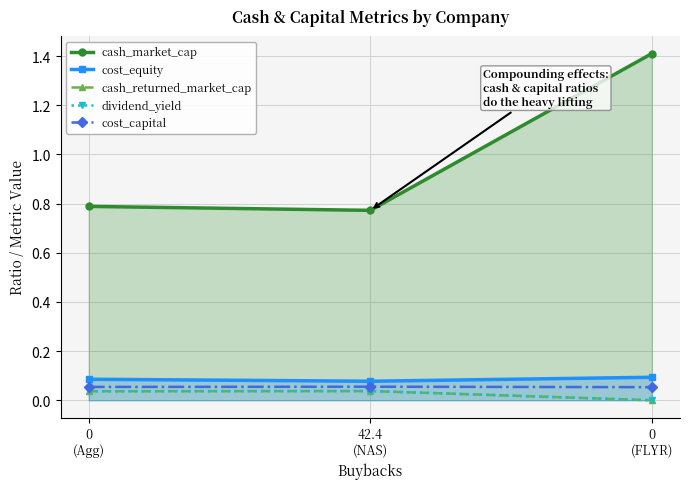

How many positive values does the cash_returned_market_cap series have?

2